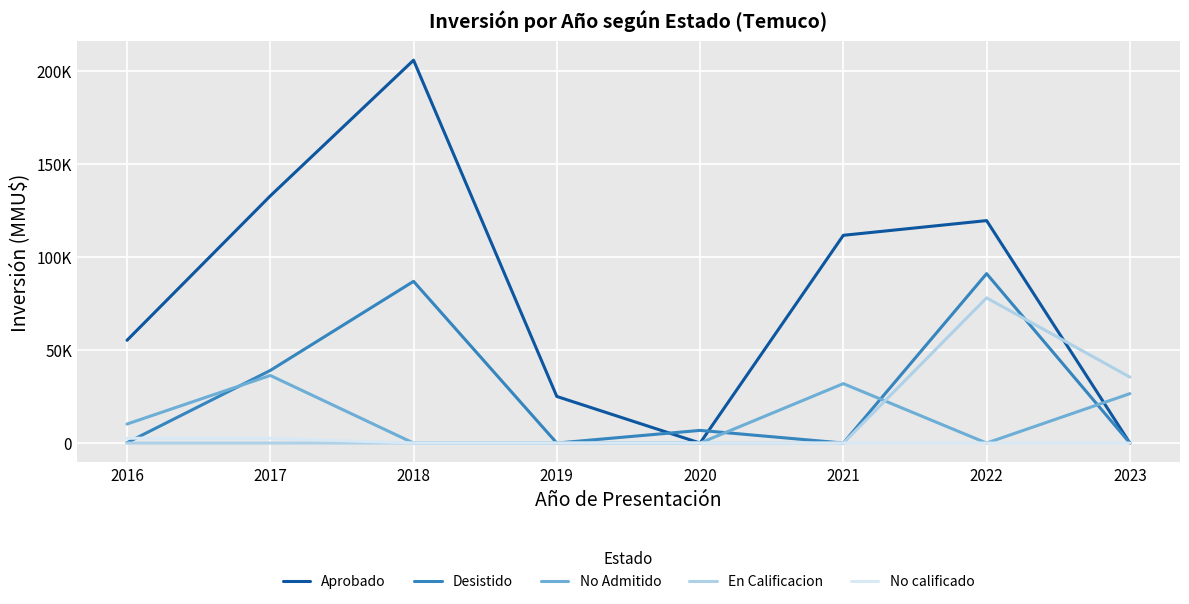

What is the difference between the second highest and minimum values in the No calificado series?

2597